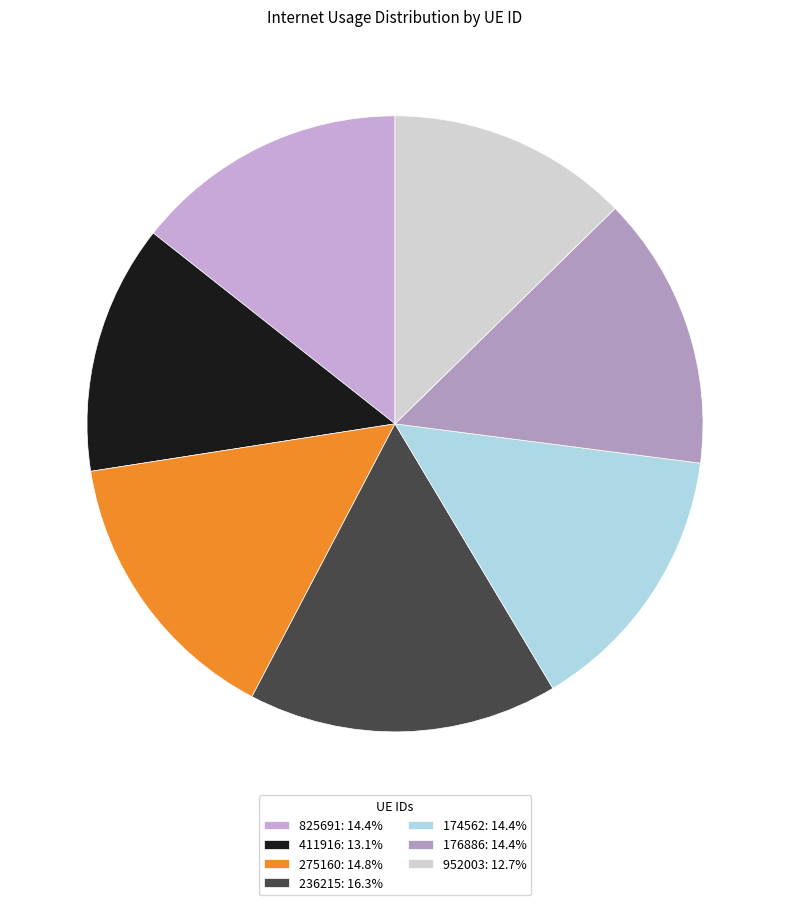

How many segments does this pie chart have?

7